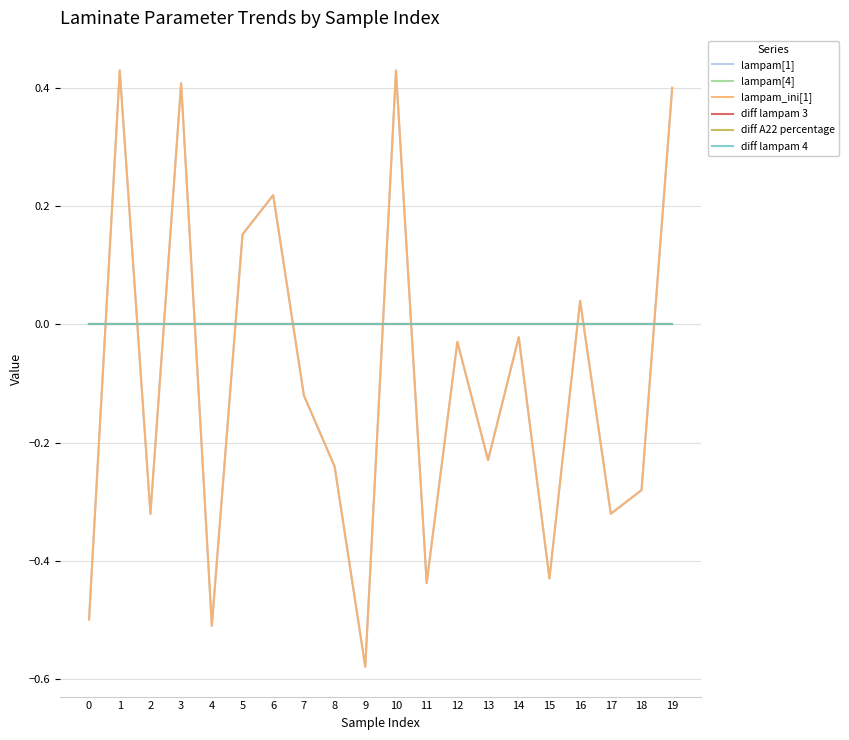

Does the chart have visible grid lines?

Yes